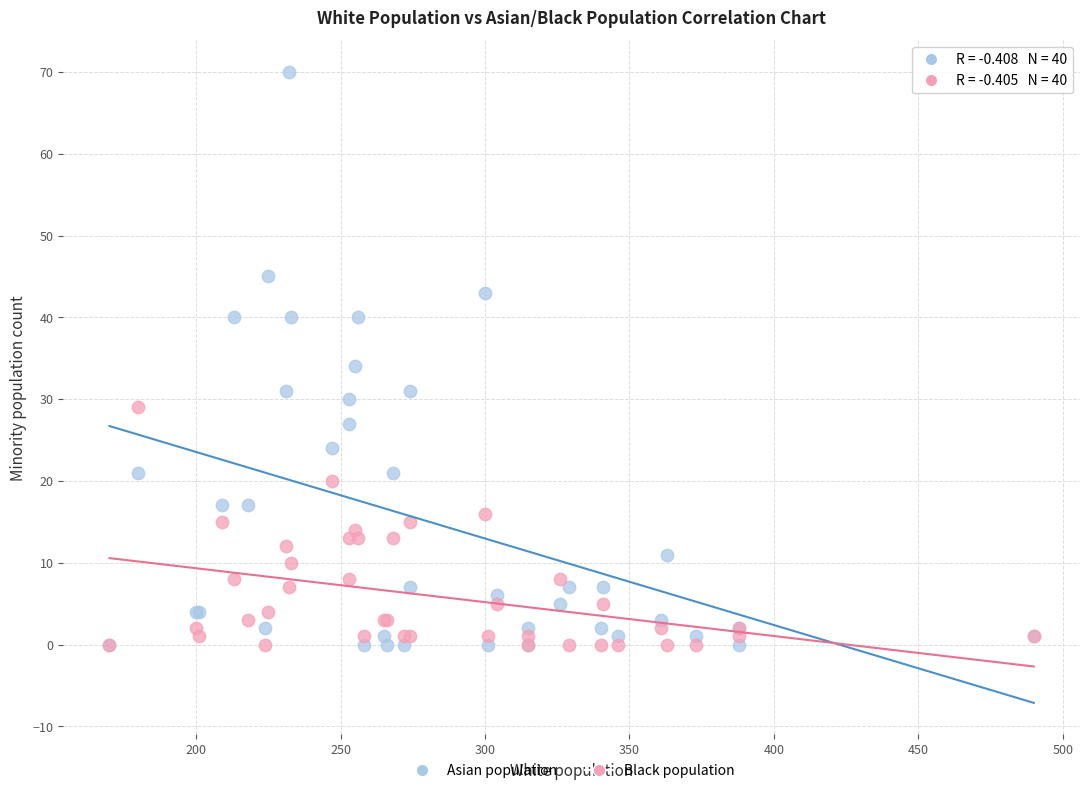

Which series contains the highest Y value?

Asian population